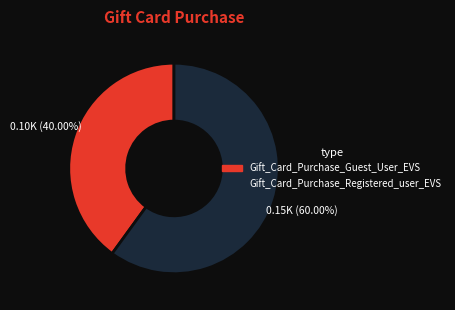

Does Gift_Card_Purchase_Guest_User_EVS account for over 50% of the chart?

No